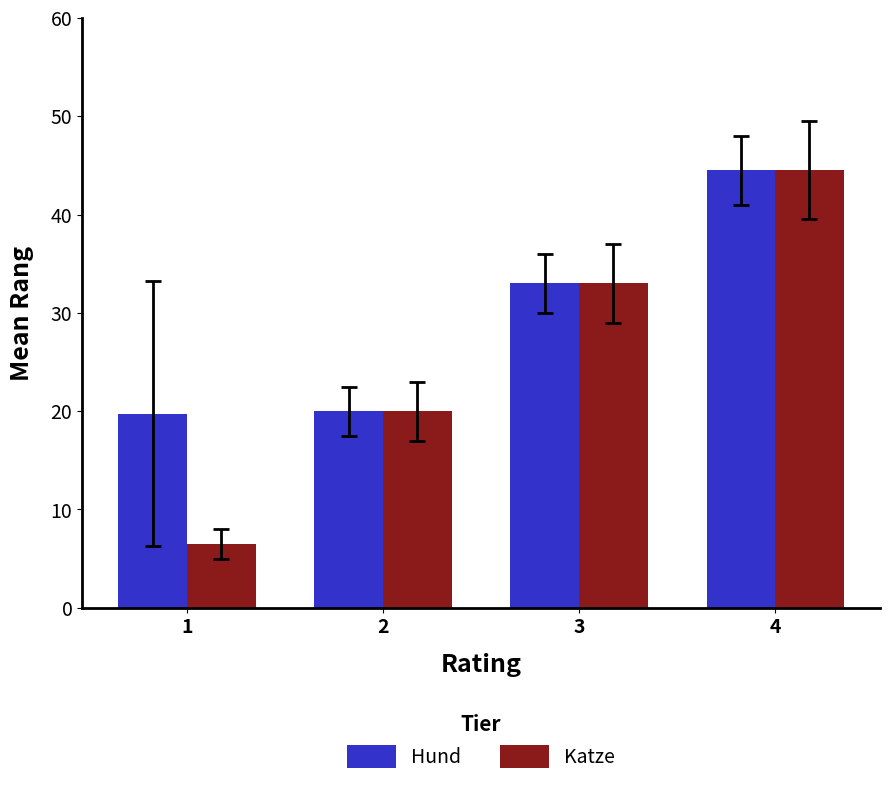

What is the sum of all Katze values?

104.0